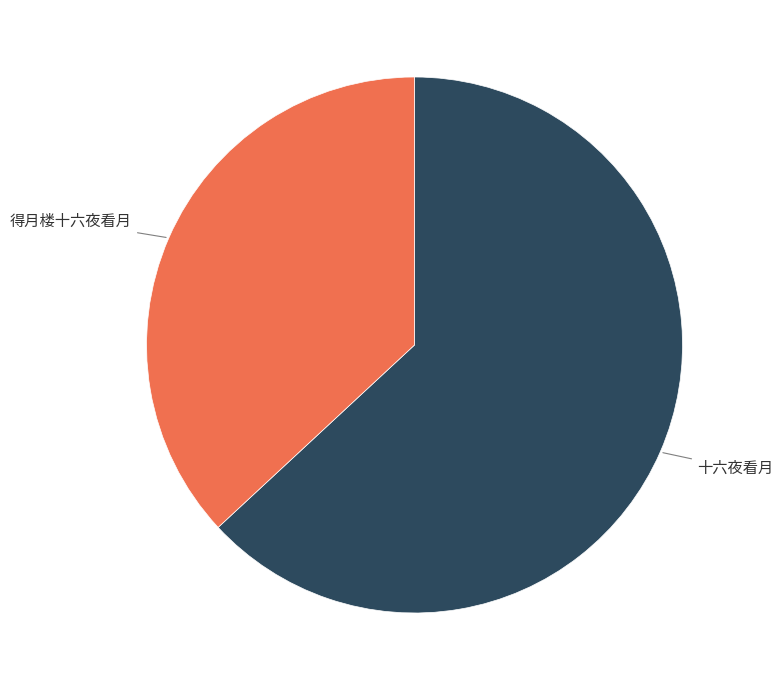

Does any single category account for the majority?

Yes